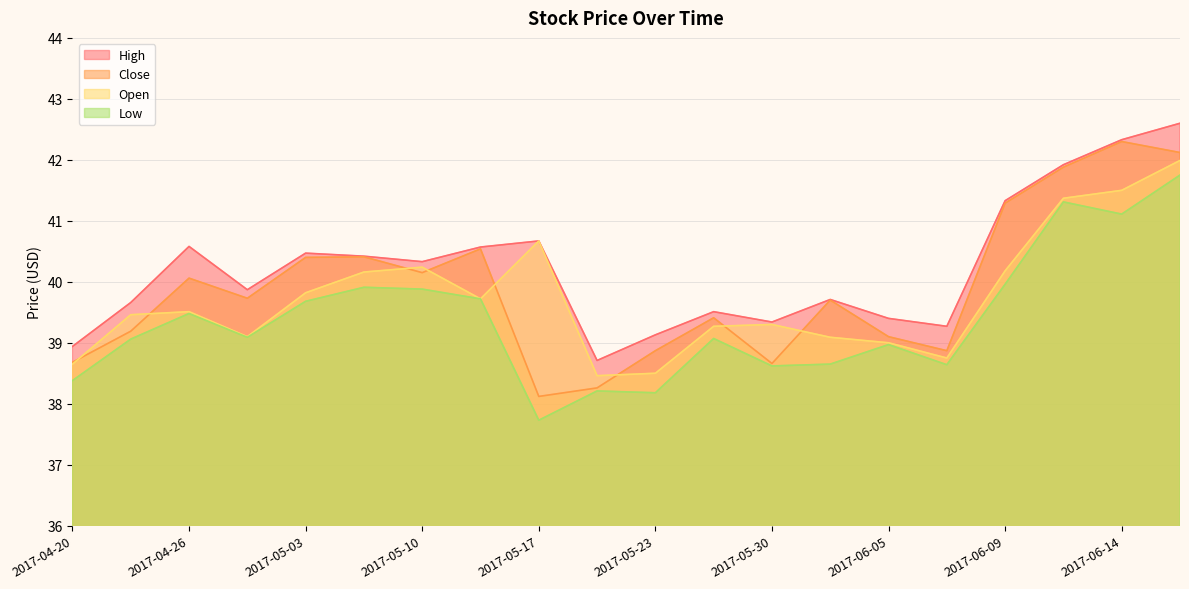

How many values in the Close series exceed 39?

14